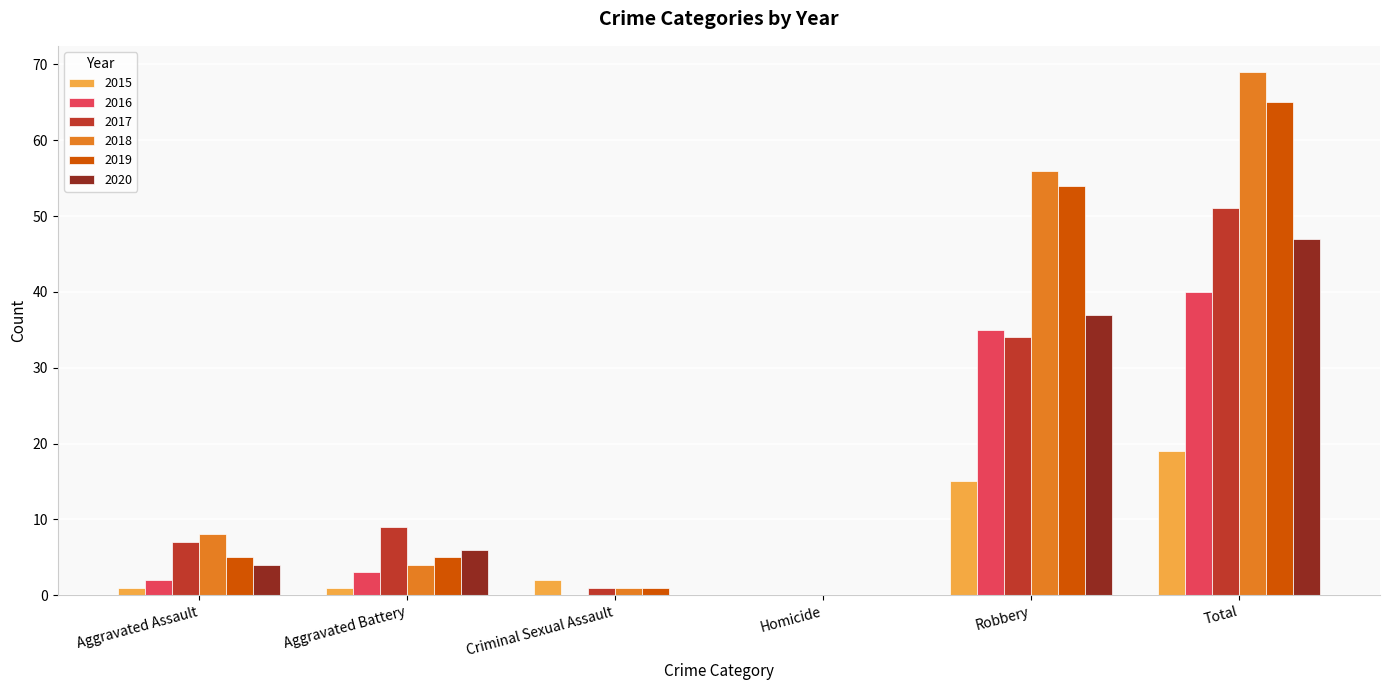

Are the bars grouped side by side (vs. stacked)?

Yes